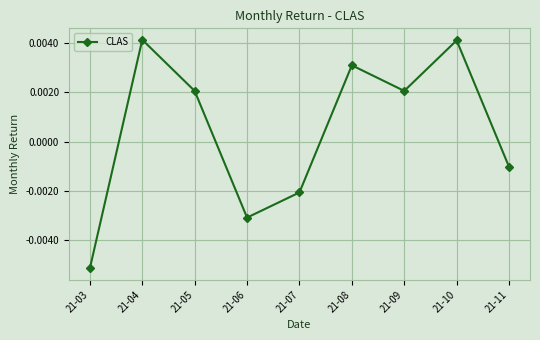

How many points are lower than both their immediate neighbors (excluding endpoints)?

2